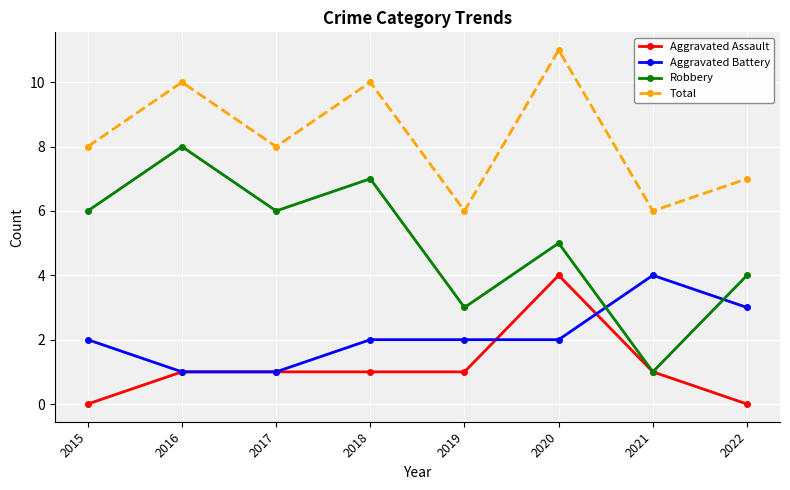

Reading left to right, extract all data points from this chart.

Aggravated Assault: 2015=0	2016=1	2017=1	2018=1	2019=1	2020=4	2021=1	2022=0
Aggravated Battery: 2015=2	2016=1	2017=1	2018=2	2019=2	2020=2	2021=4	2022=3
Robbery: 2015=6	2016=8	2017=6	2018=7	2019=3	2020=5	2021=1	2022=4
Total: 2015=8	2016=10	2017=8	2018=10	2019=6	2020=11	2021=6	2022=7